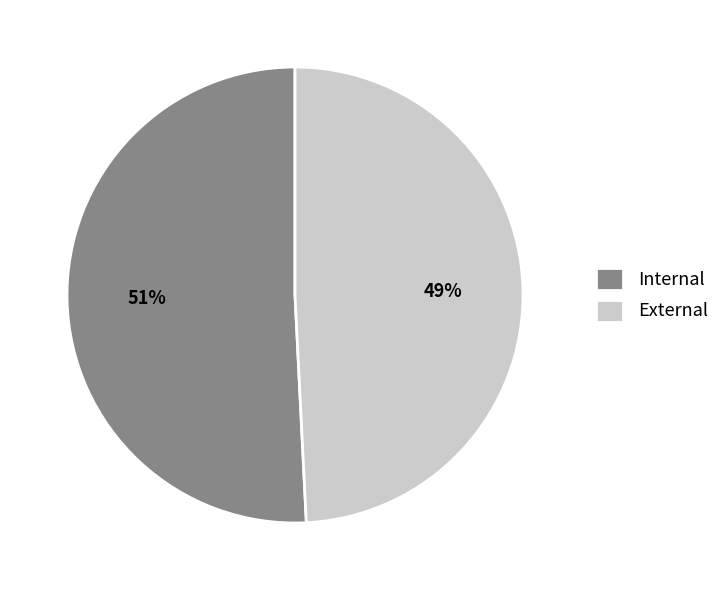

To the nearest percent, what is the difference between the External and Internal slice percentages?

2%